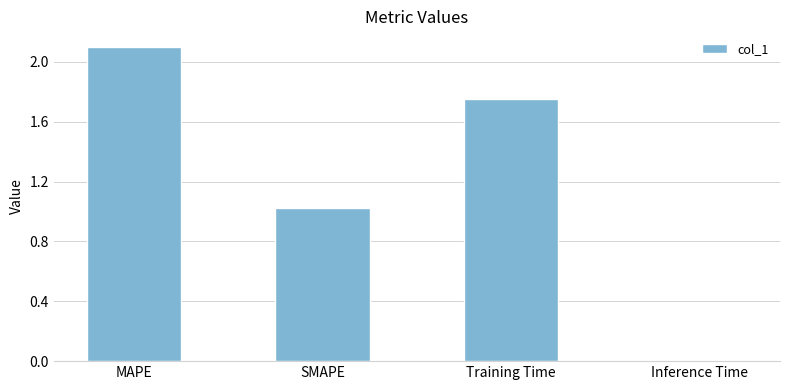

What is the sum of the values at MAPE and Inference Time?

2.1